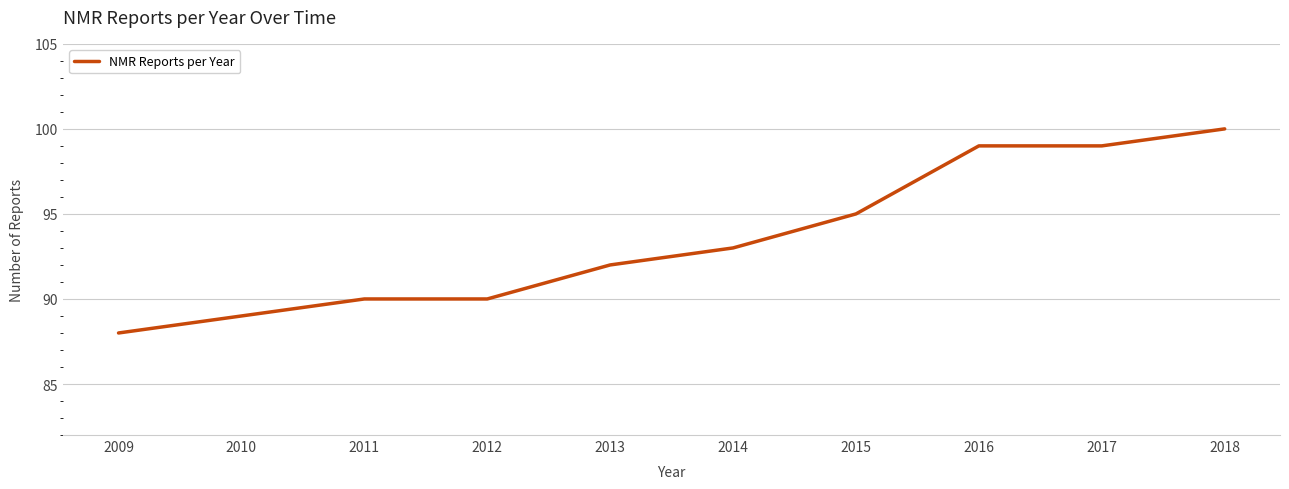

At which category does the chart reach its minimum across all series?

2009